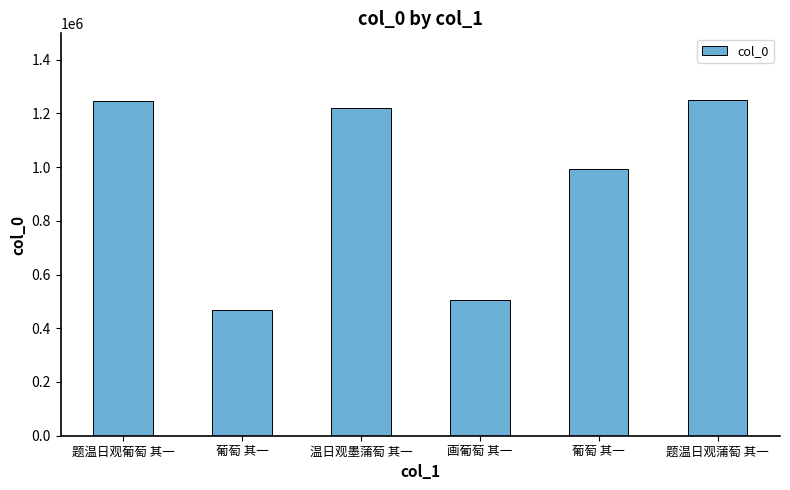

What is the sum of the values at 题温日观蒲萄 其一 and 葡萄 其一?

2241571